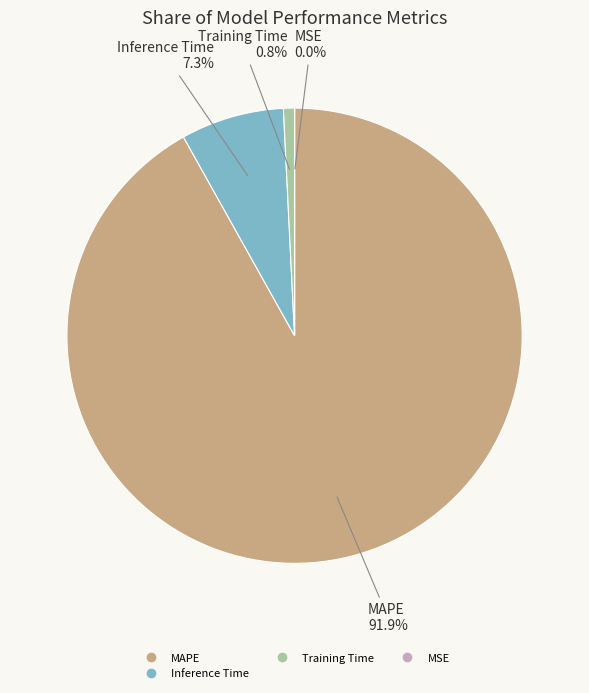

To the nearest percent, what percentage of the pie is MAPE?

92%